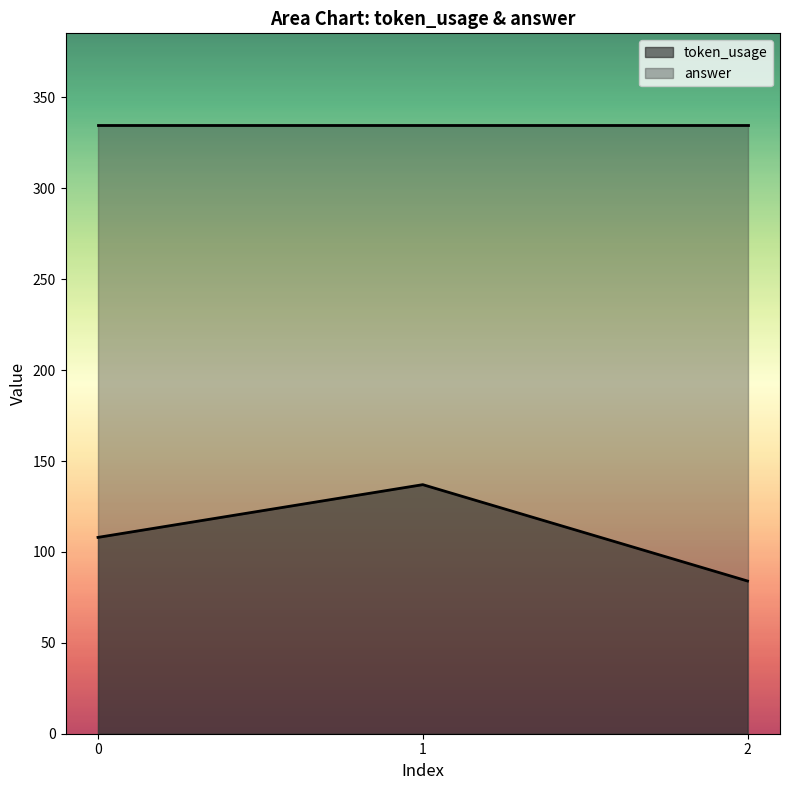

Rank the categories by value from highest to lowest.

1, 0, 2